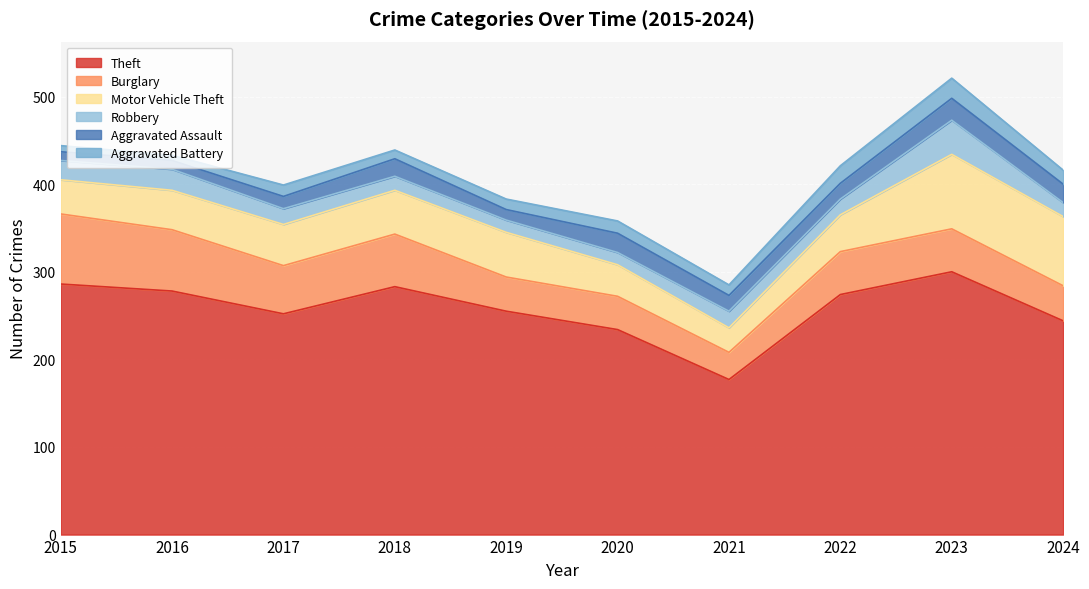

How many lines are shown in the chart?

6